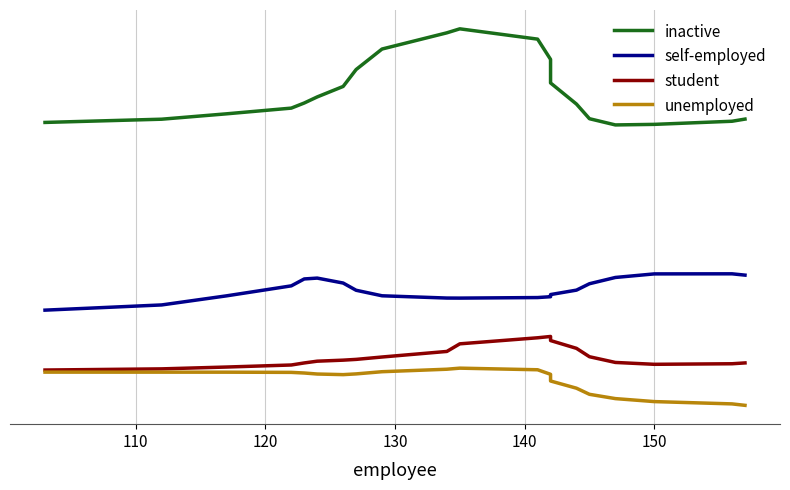

True or false: student and self-employed intersect in this chart.

False